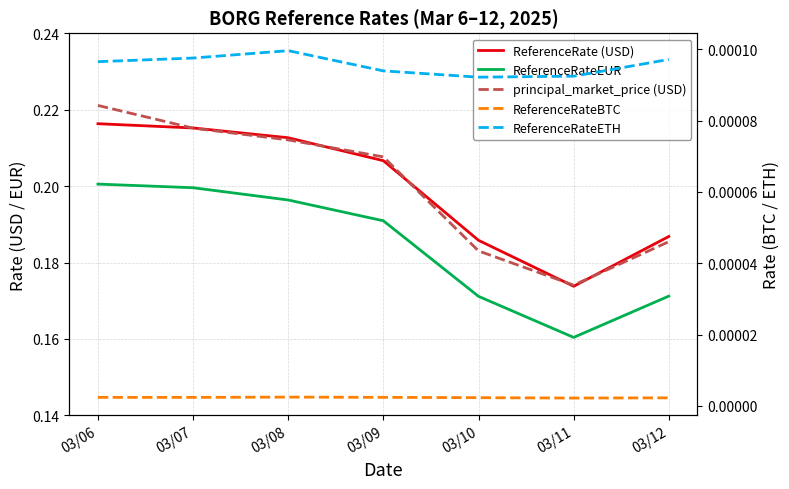

The value of ReferenceRate (USD) at 03/08 is 0.3. True or false?

False